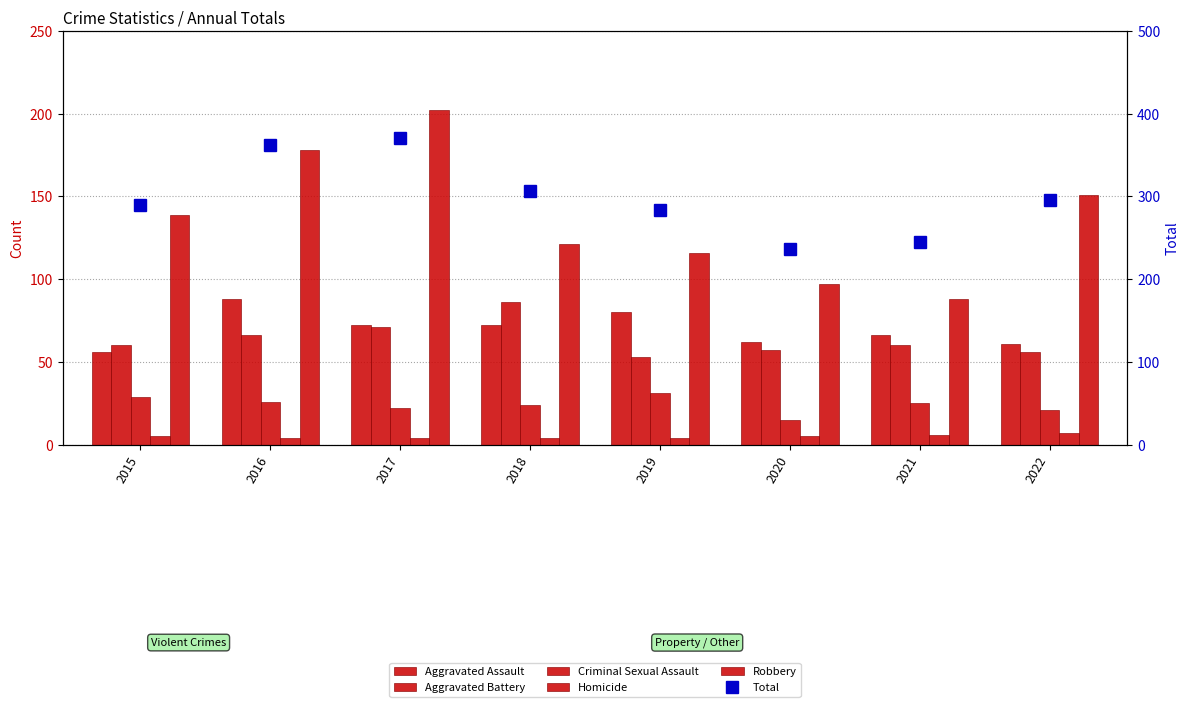

Which series has the largest total across all categories?

Total